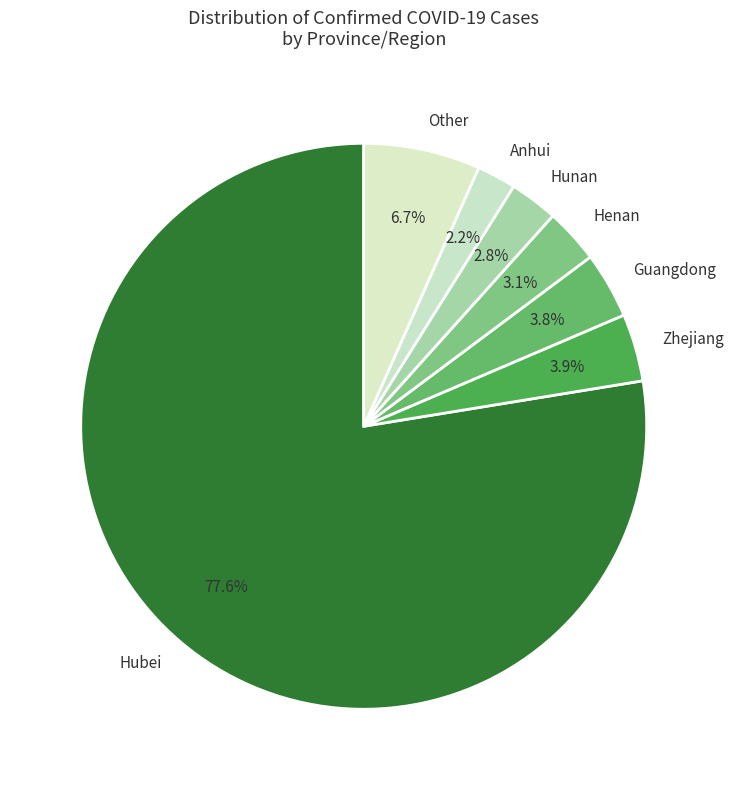

Combined, what portion of the pie is Henan and Other?

9.8%